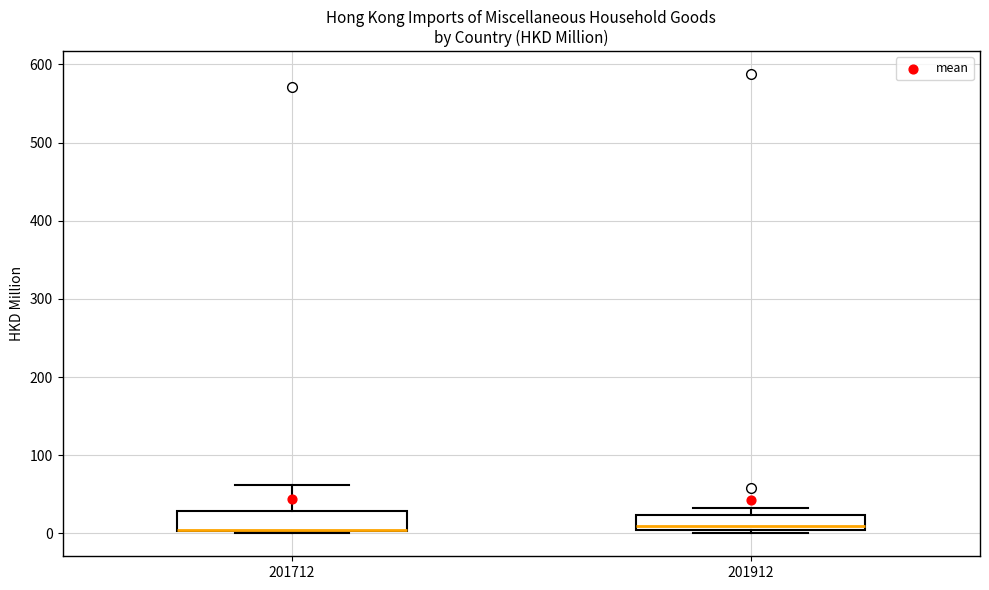

Reading left to right, read every box against the y-axis: the position of its median line, the range the box covers, and the ends of its whiskers. The values are not printed on the chart, so give them approximately, as read against the axis.

201712: median 0 (drawn on the box's lower edge), box 0 to 30, whiskers 0 to 60
201912: median 10, box 0 to 20, whiskers 0 (just below the box's lower edge) to 30